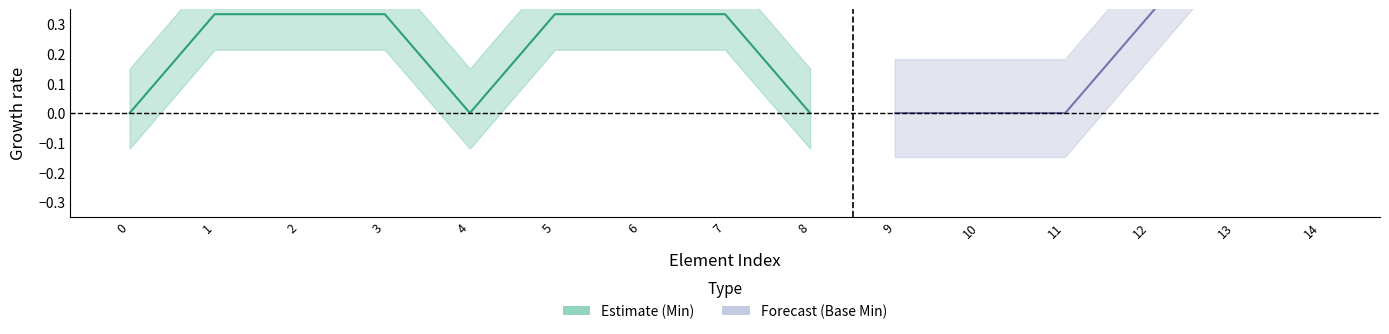

True or false: base_min_values and min_values intersect in this chart.

False